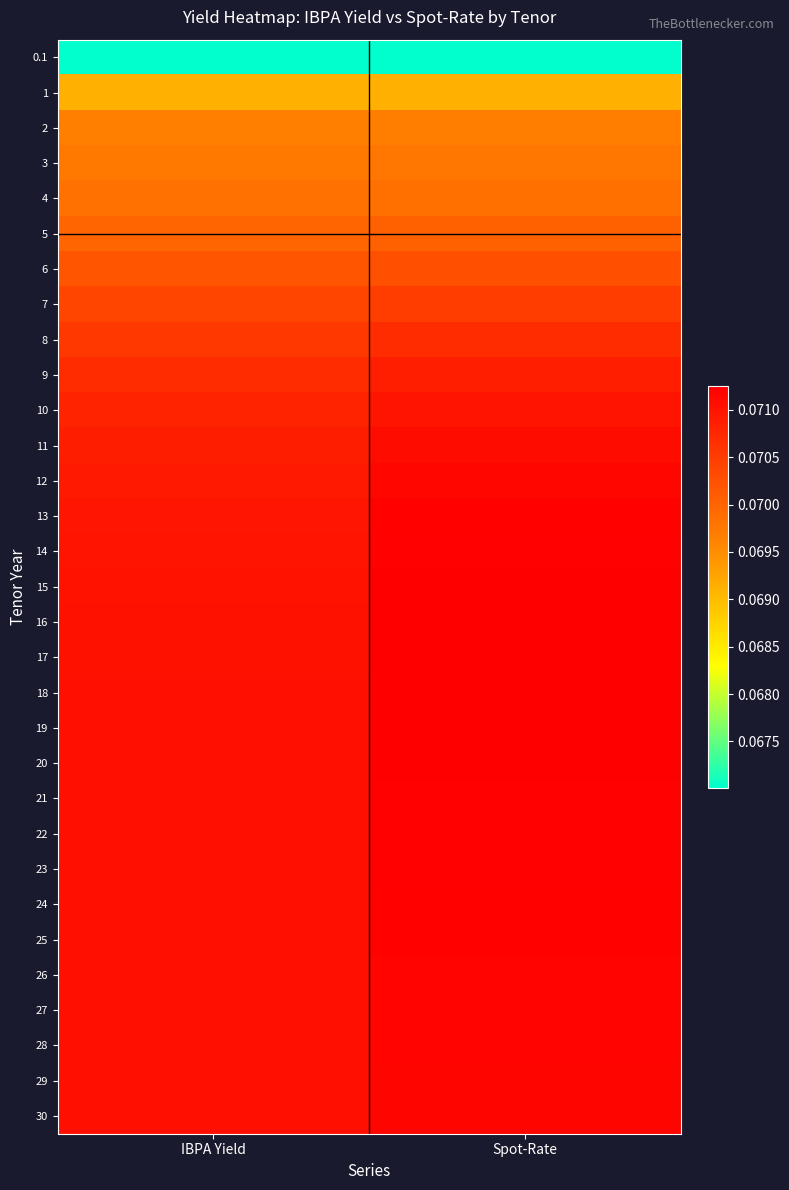

What is the total value across all series at Spot-Rate?

2.2